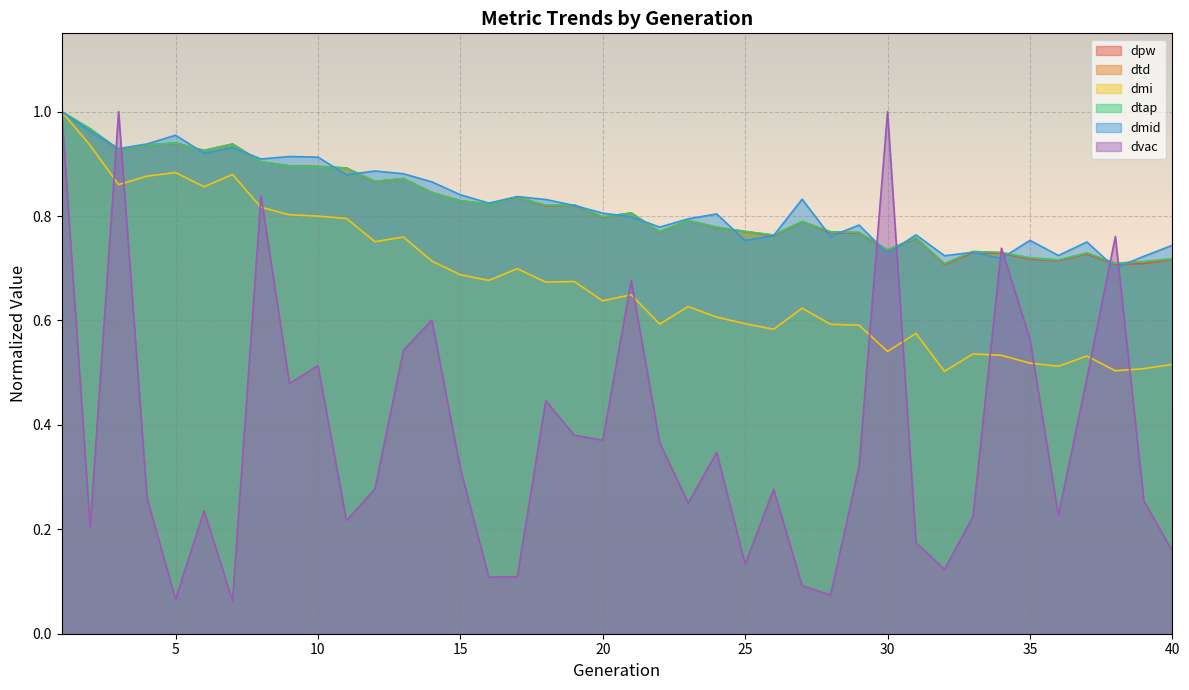

At which category does dmi reach its first local valley?

3